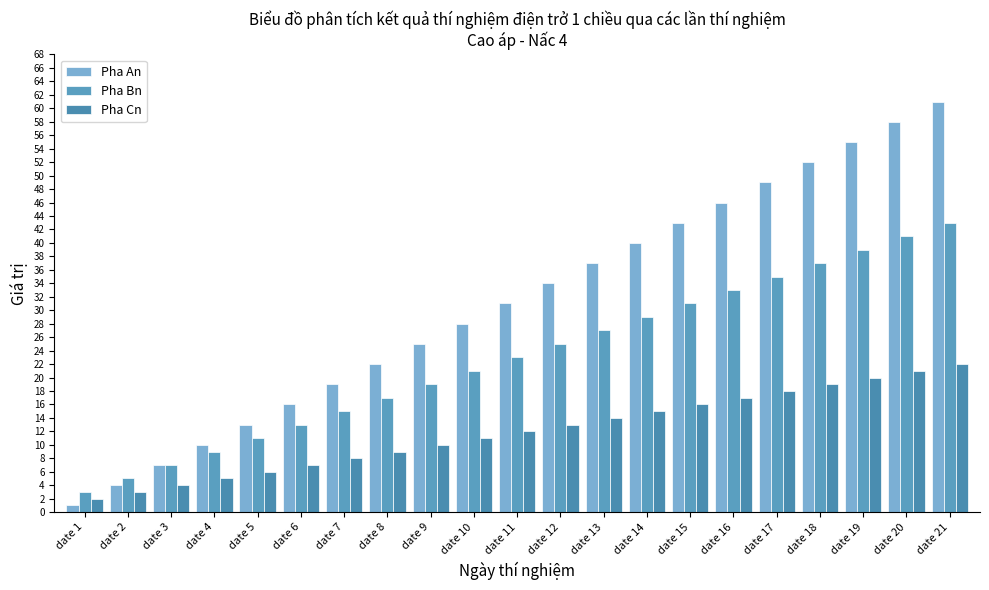

True or false: Pha Bn has a value of 25 at date 12.

True